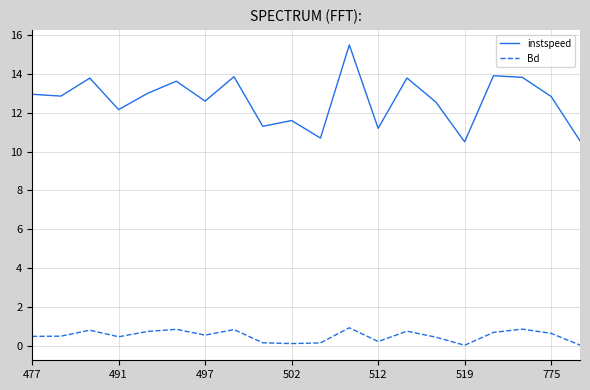

Rank the series by their maximum value, from lowest to highest.

Bd, instspeed